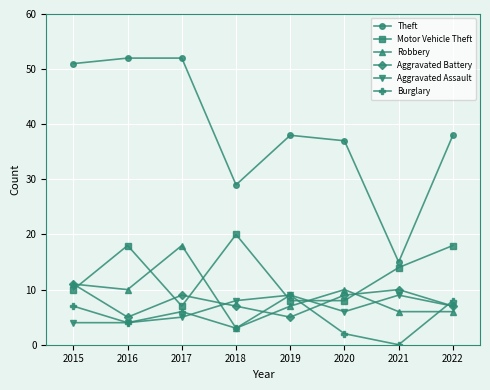

The value of Robbery at 2015 is 11. True or false?

True